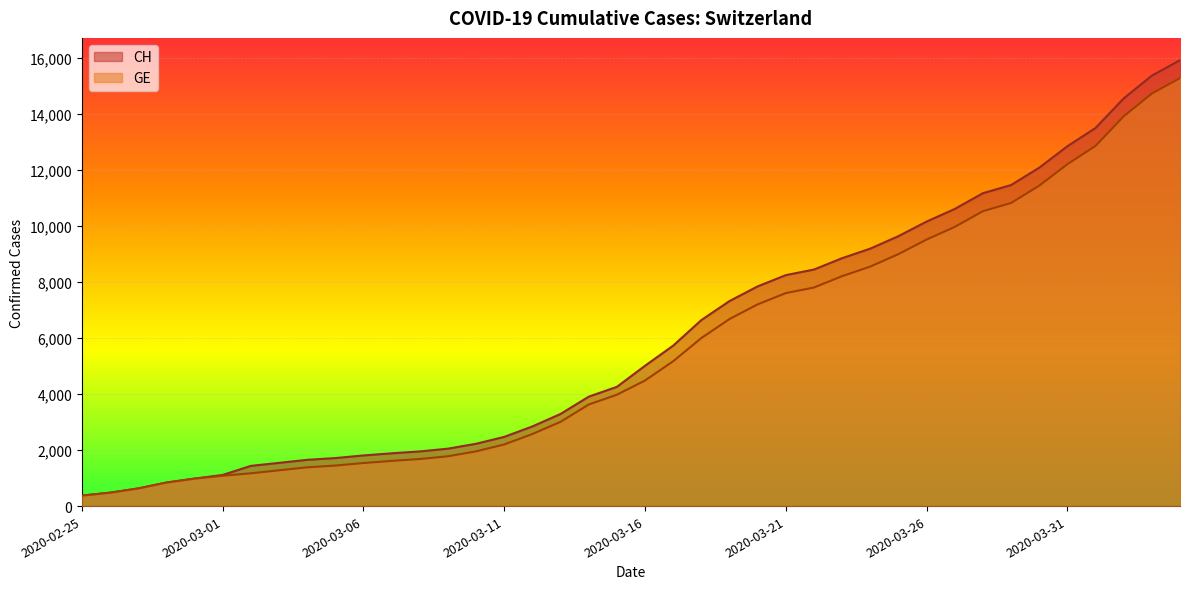

What is the difference between the maximum and minimum values in the CH series?

15551